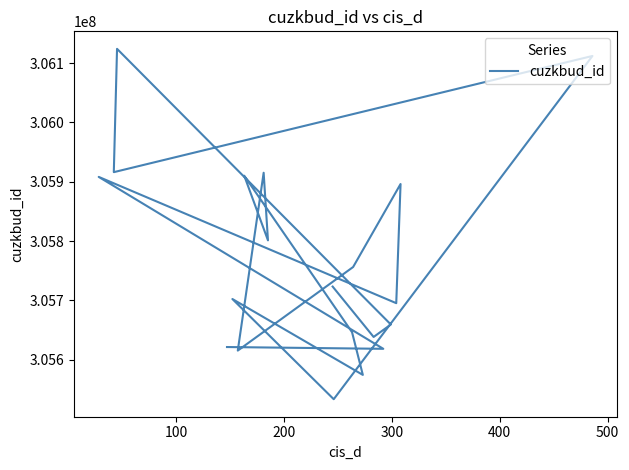

Reading left to right, what are all the values shown in this chart?

305723208	305638208	305659208	306124208	305916208	306112208	305533208	305702208	305574208	305646208	305910208	305801208	305915208	305615208	305756208	305896208	305695208	305908208	305618208	305621208